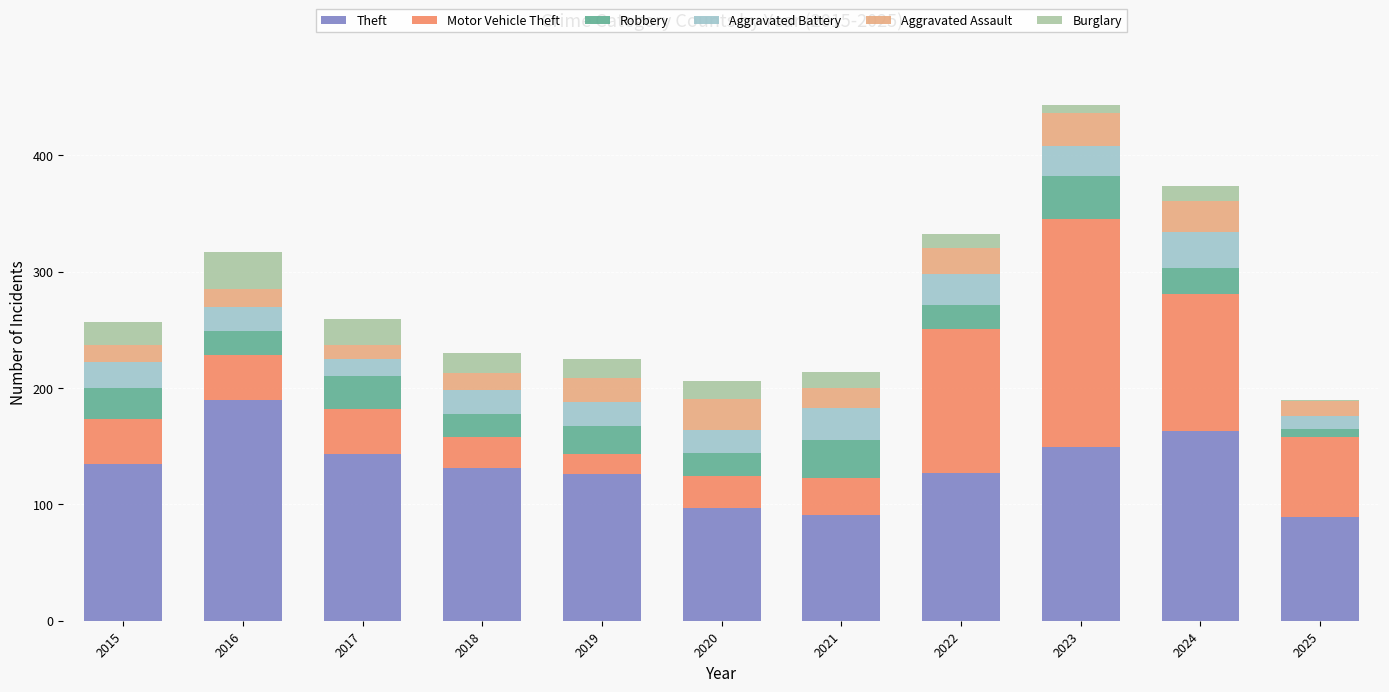

At which category is the sum across all series the highest?

2023